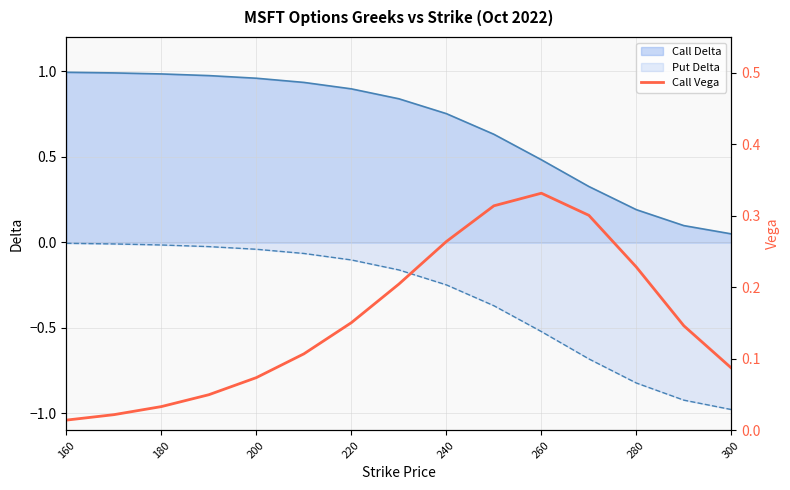

How many lines are shown in the chart?

1